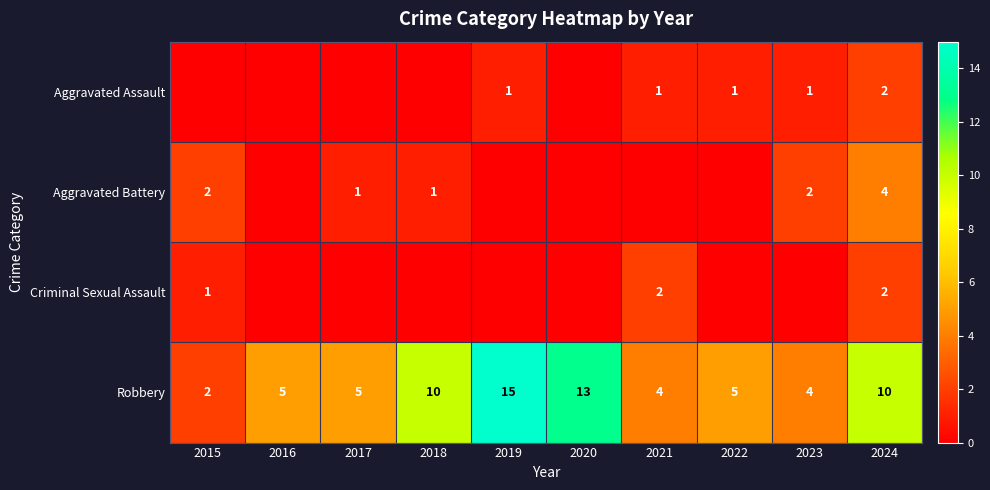

What is the maximum value for Robbery?

15